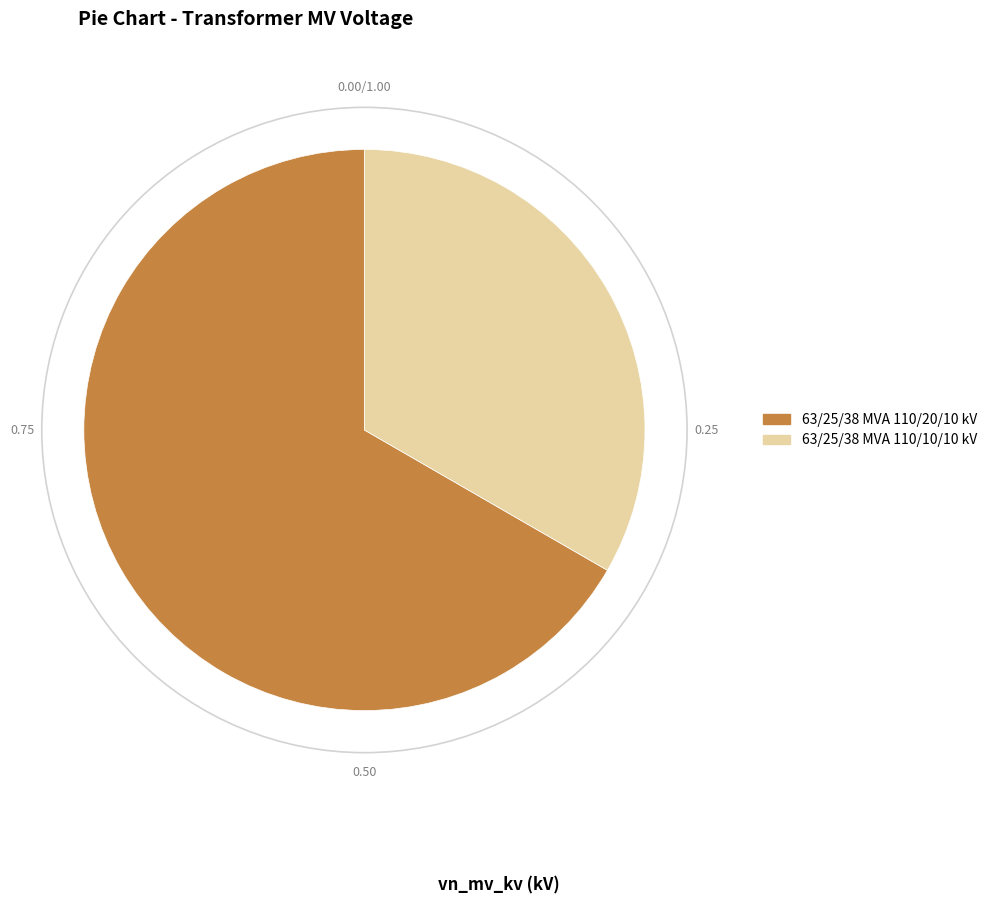

How many slices are in this pie chart?

2